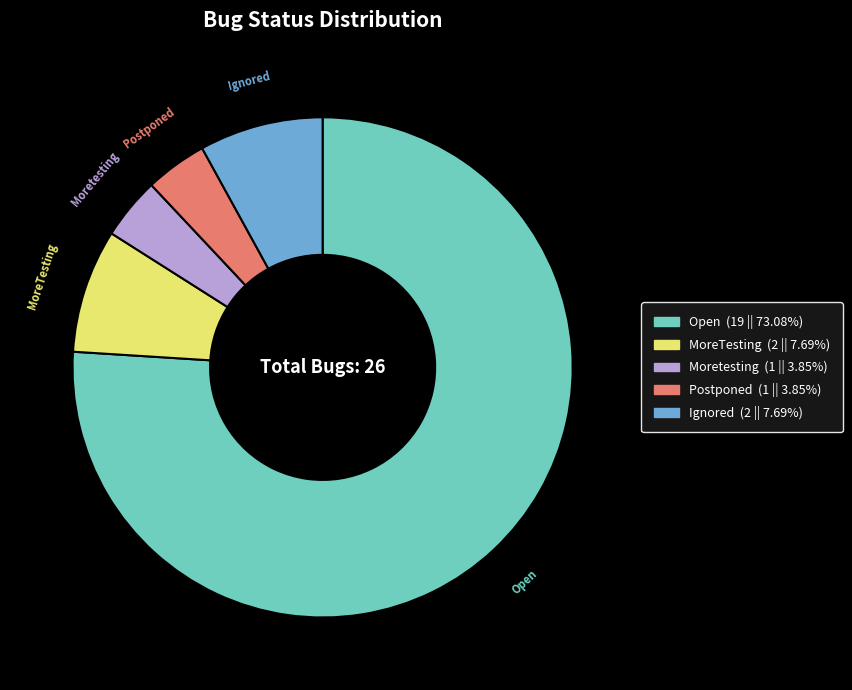

Which category has the biggest portion of the pie?

Open